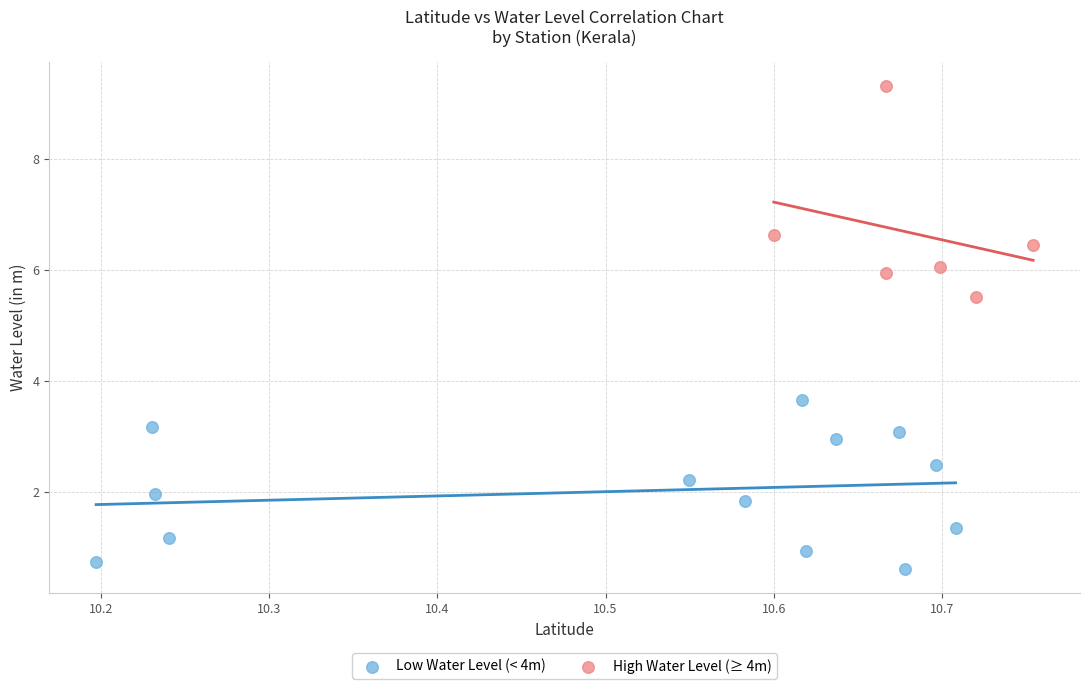

What are all the series names shown in the legend?

Low Water Level (< 4m), High Water Level (≥ 4m)